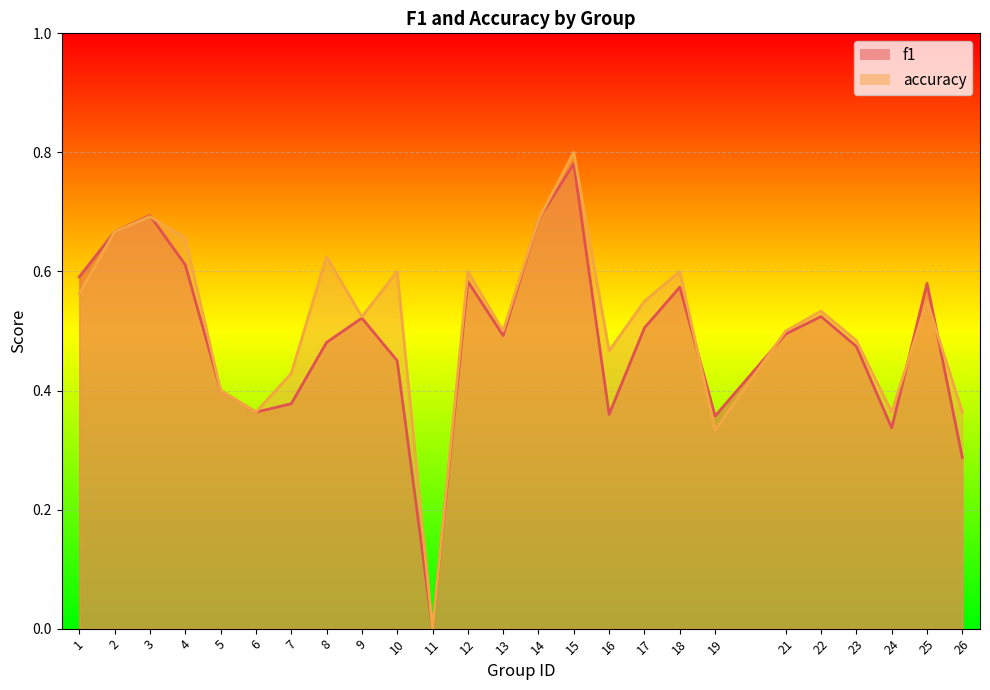

At which label does accuracy reach its minimum?

11